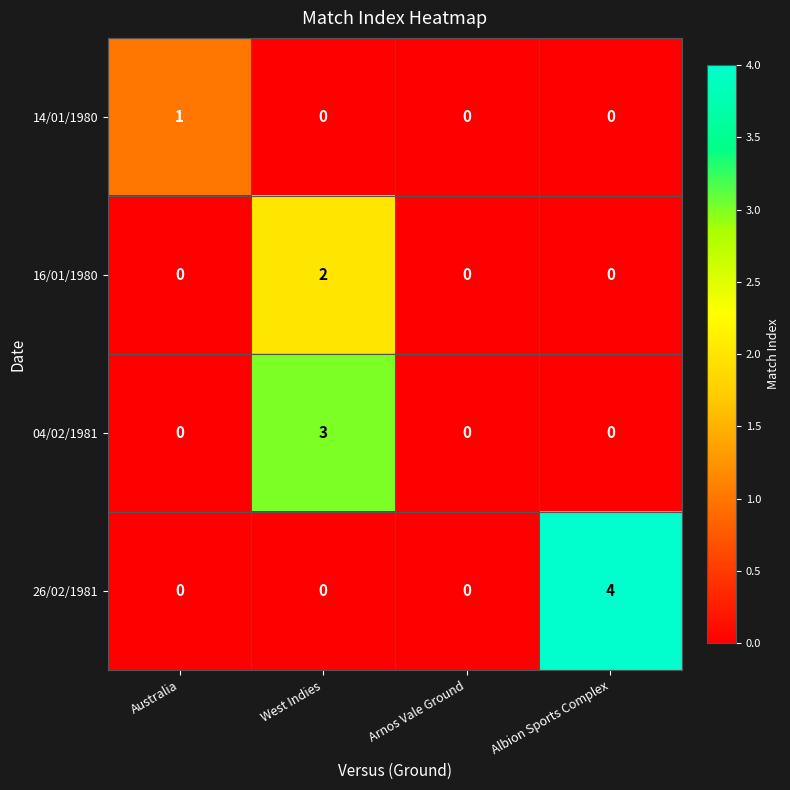

Reading left to right, transcribe all the data shown in this chart.

14/01/1980: Australia=1	West Indies=0	Arnos Vale Ground=0	Albion Sports Complex=0
16/01/1980: Australia=0	West Indies=2	Arnos Vale Ground=0	Albion Sports Complex=0
04/02/1981: Australia=0	West Indies=3	Arnos Vale Ground=0	Albion Sports Complex=0
26/02/1981: Australia=0	West Indies=0	Arnos Vale Ground=0	Albion Sports Complex=4